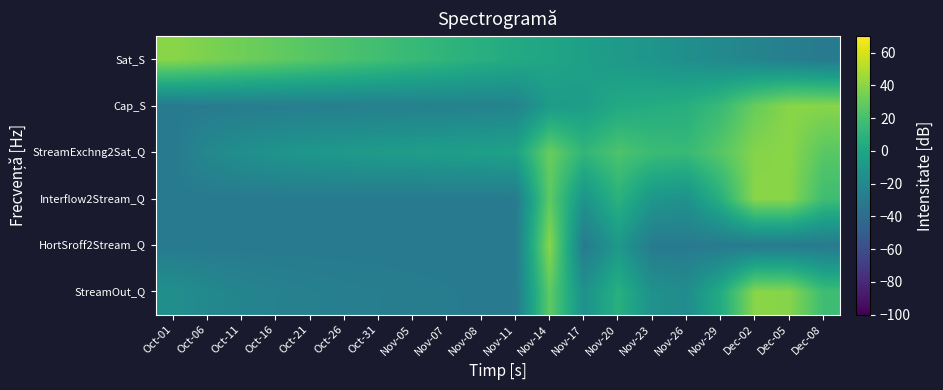

Which has a higher value, Oct-06 or Nov-23?

Nov-23